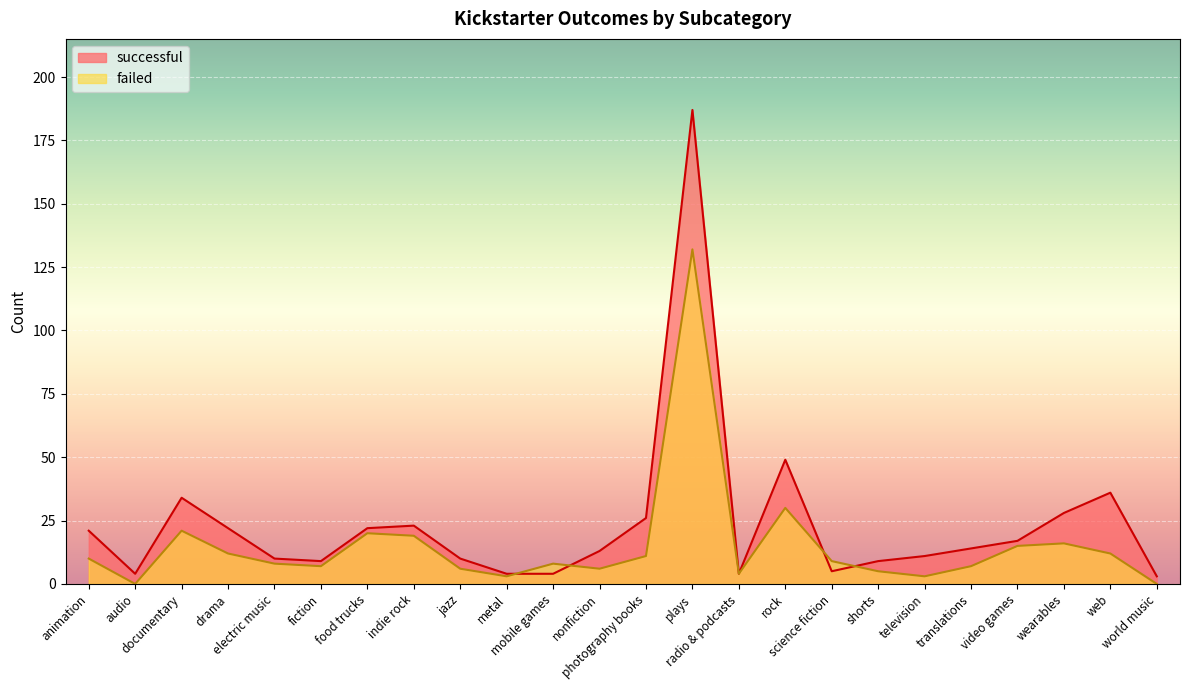

Rank the series by their maximum value, from highest to lowest.

successful, failed